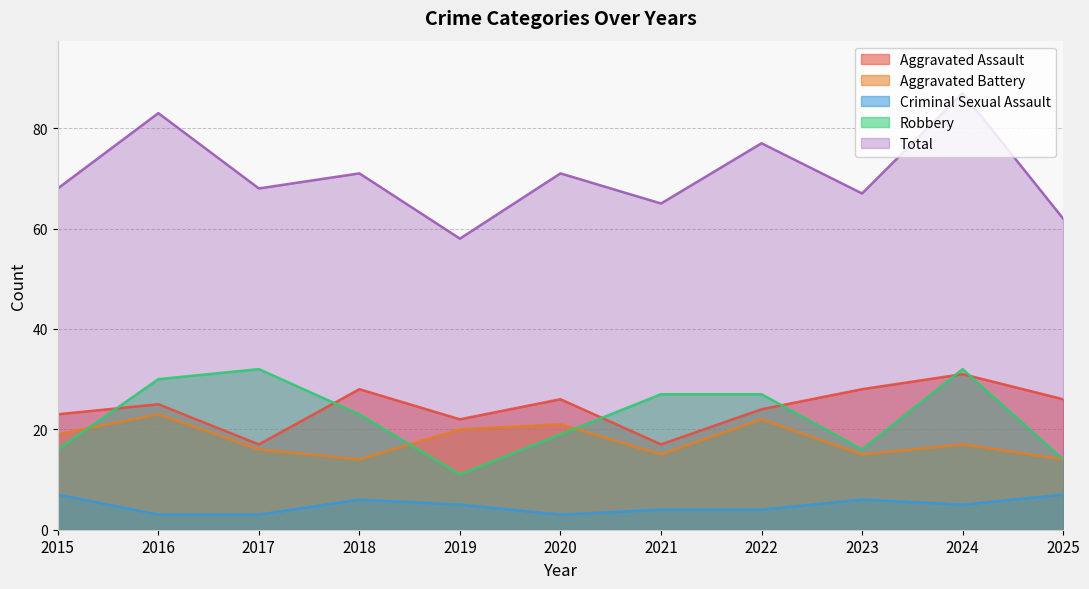

The Criminal Sexual Assault series shows 3 at 2019. True or false?

False